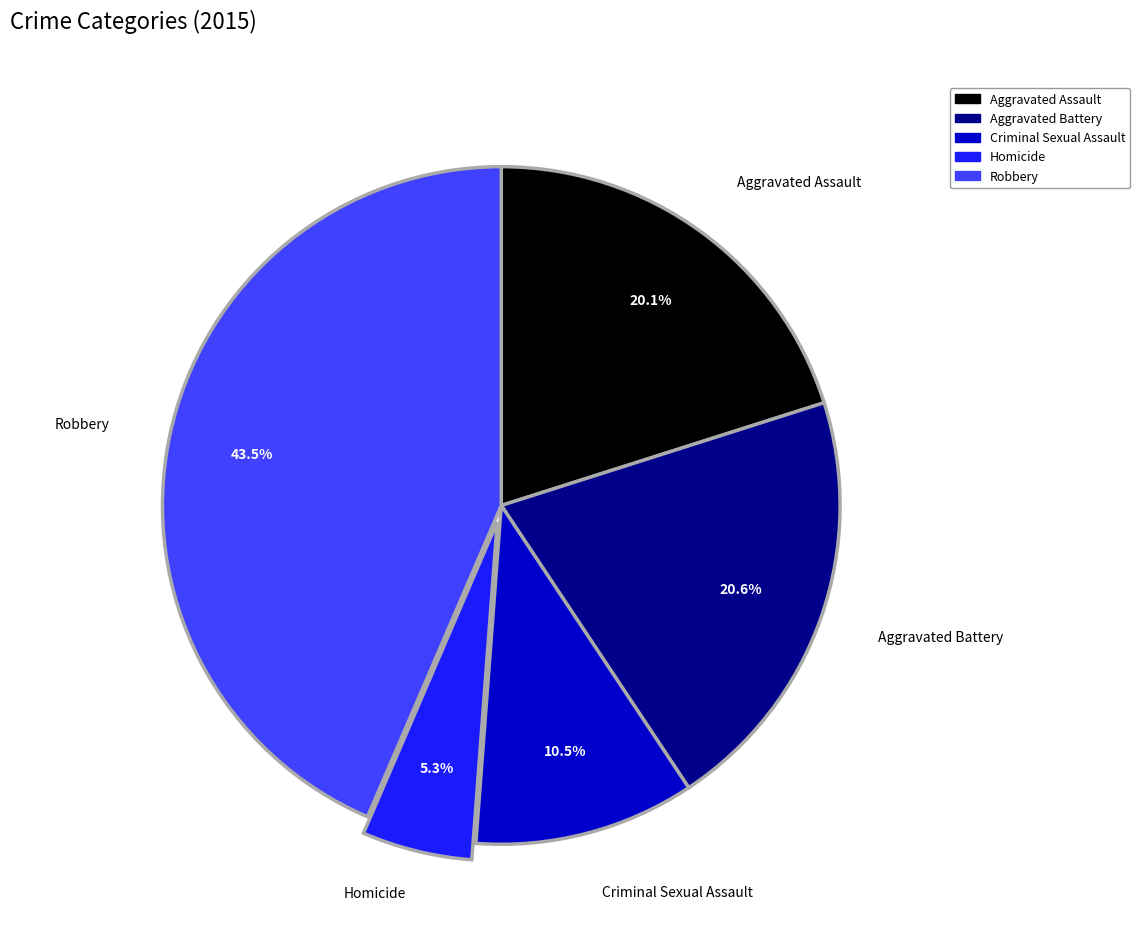

How many slices are in this pie chart?

5